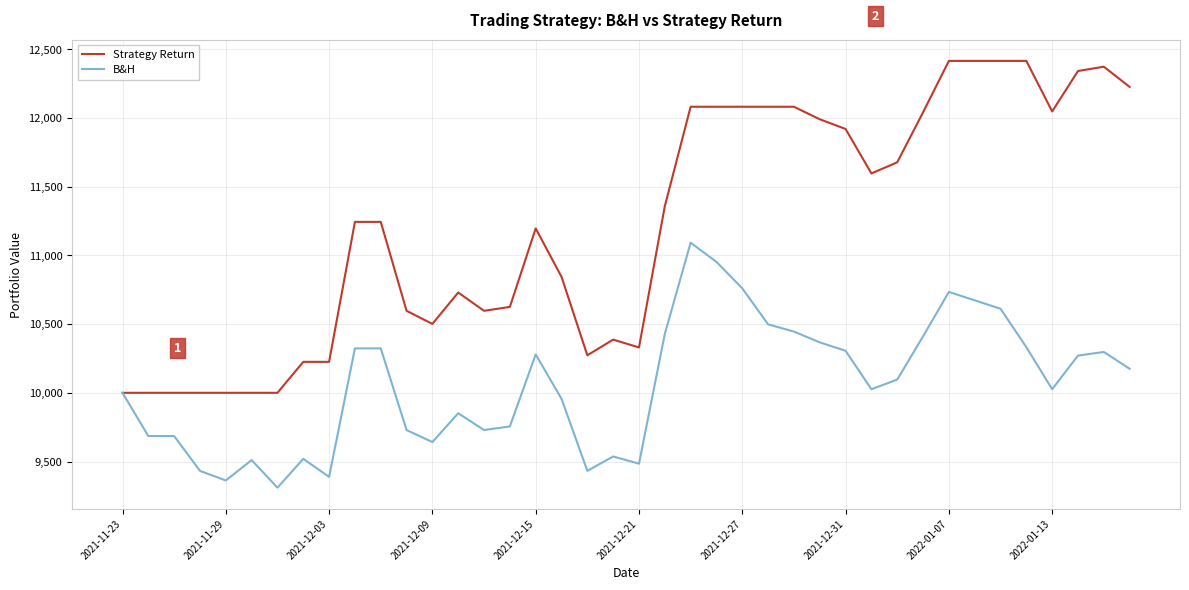

What is the greatest value displayed?

12415.4